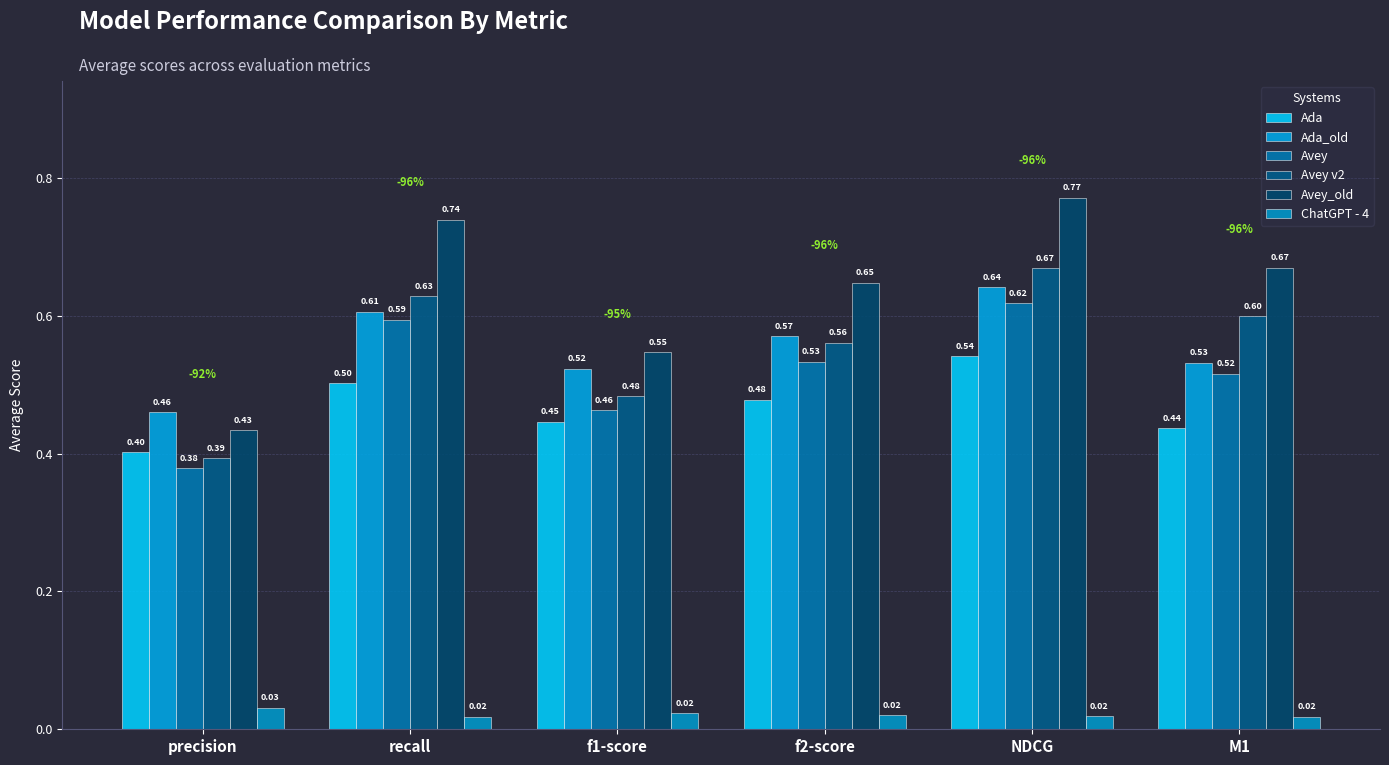

What position from the right is M1?

1